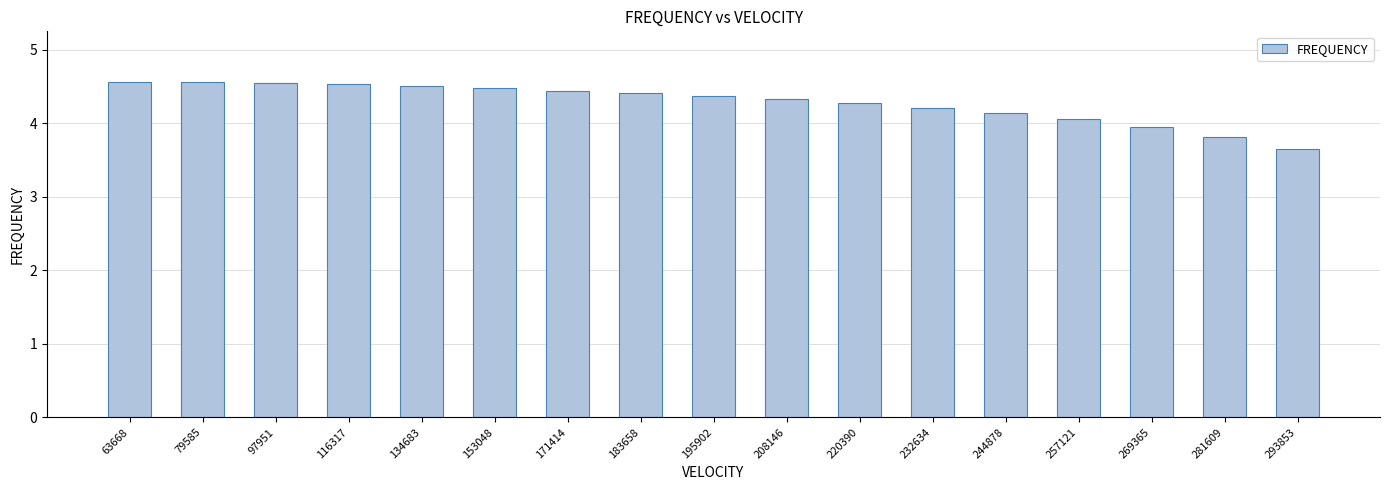

How many bars are there in total?

17